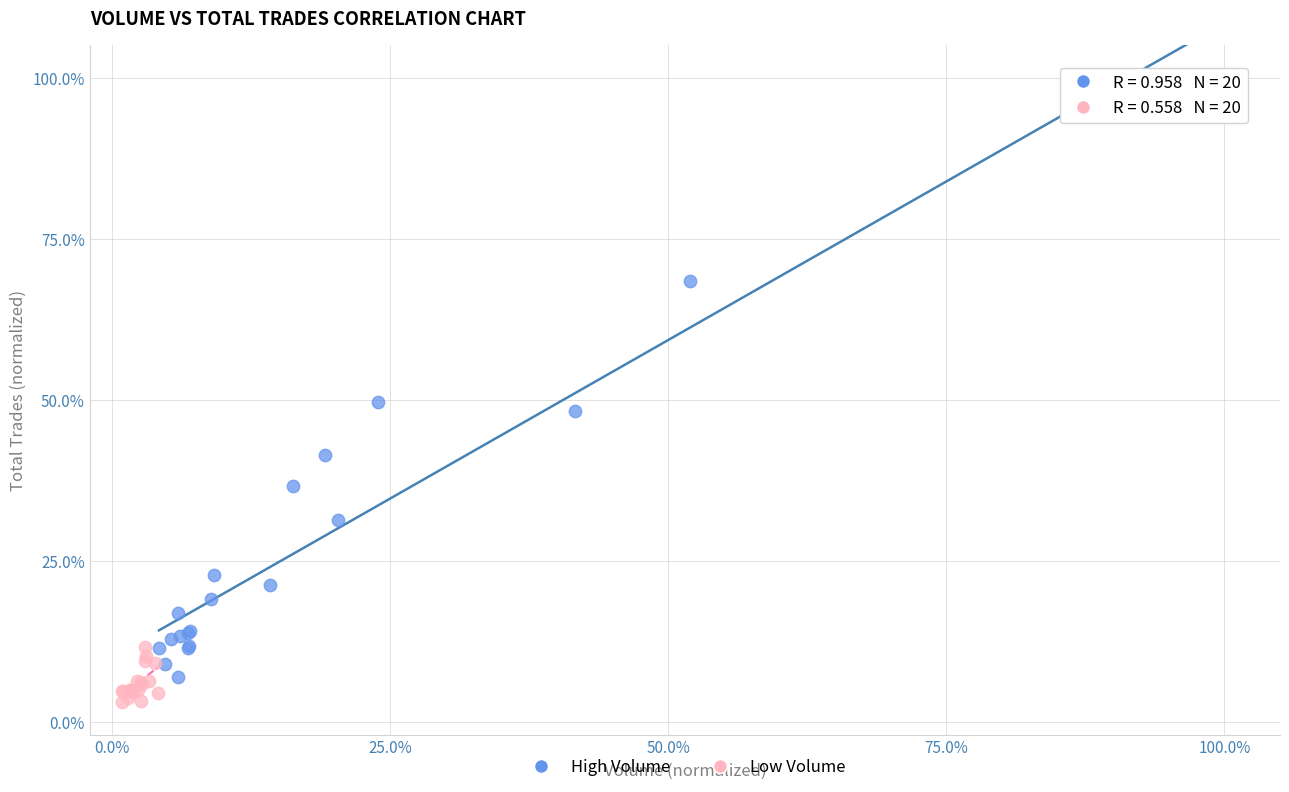

Which series has the widest spread of Y values?

High Volume